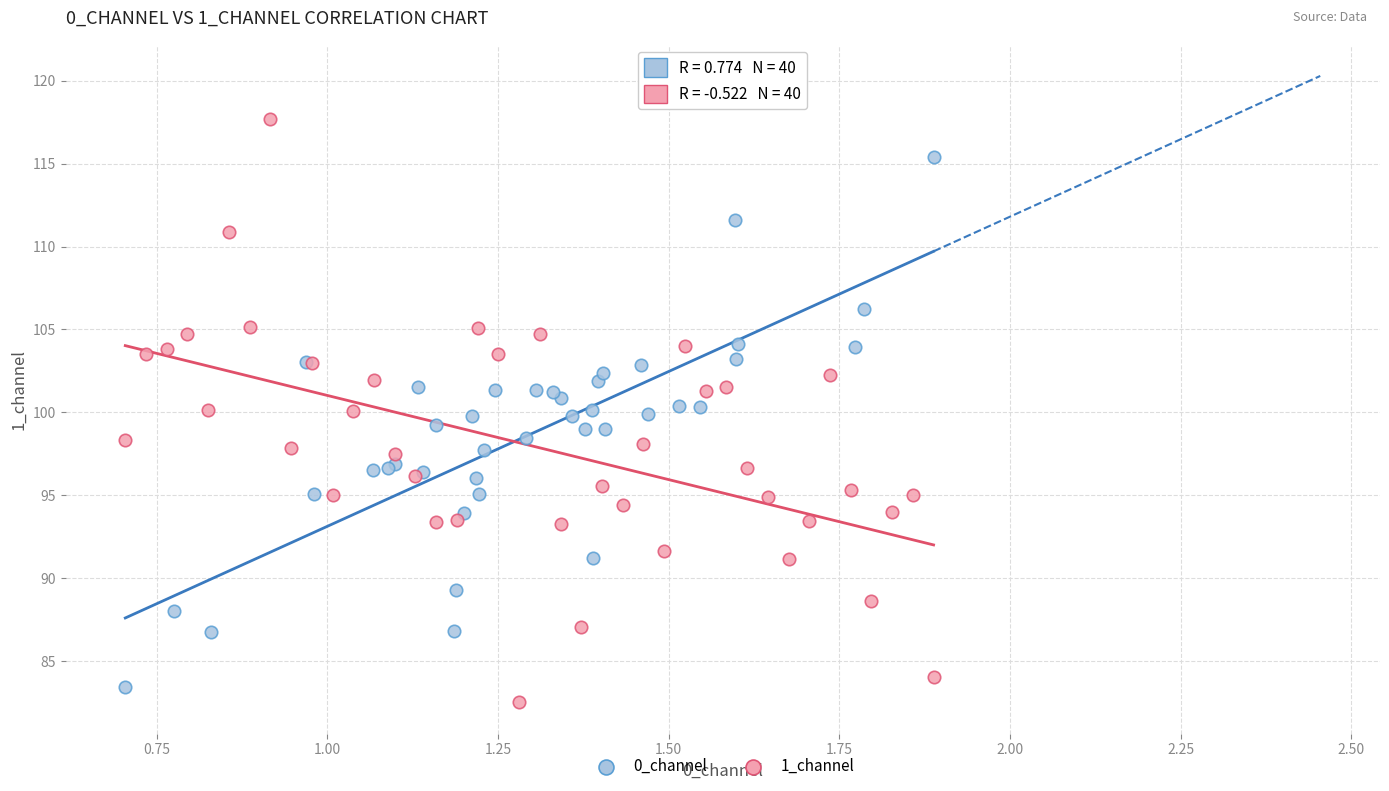

Which series contains the highest Y value?

1_channel